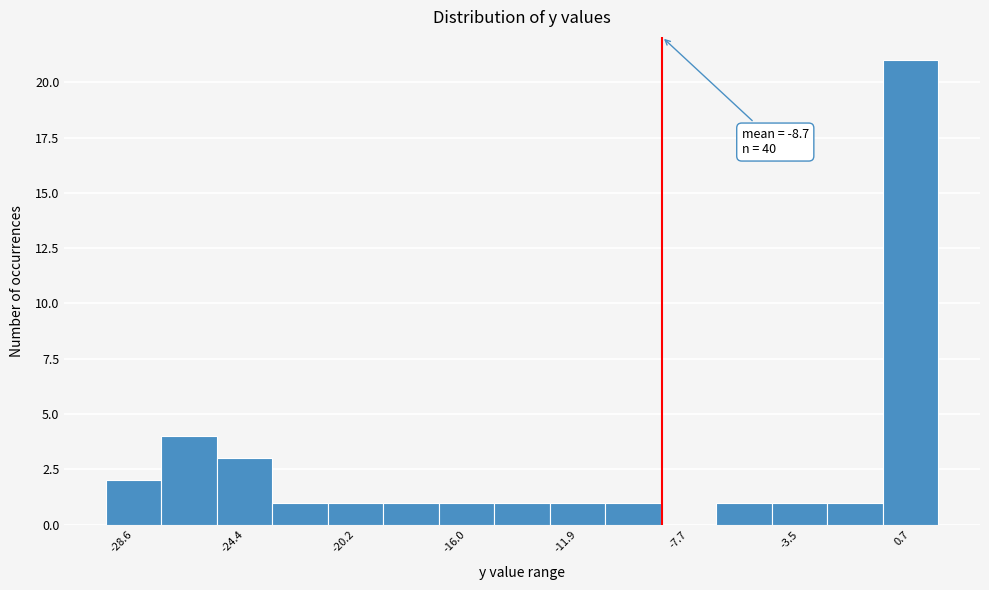

Over which range of the x-axis is the bar tallest?

-0.5 to 1.5